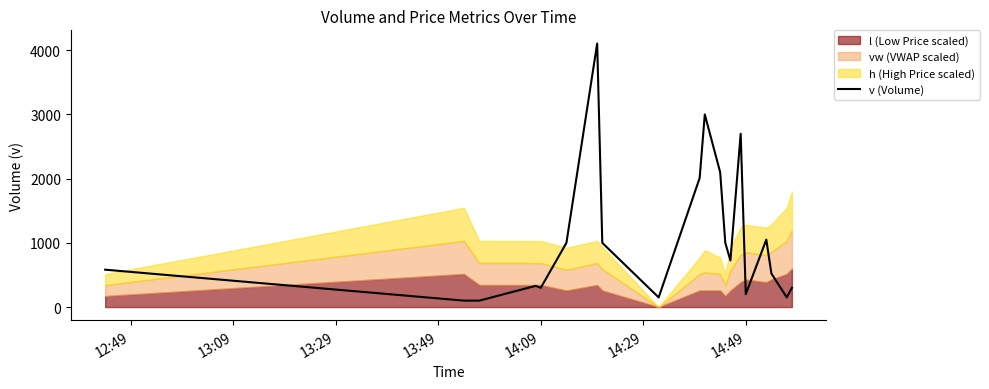

What is the maximum value for v (Volume)?

4105